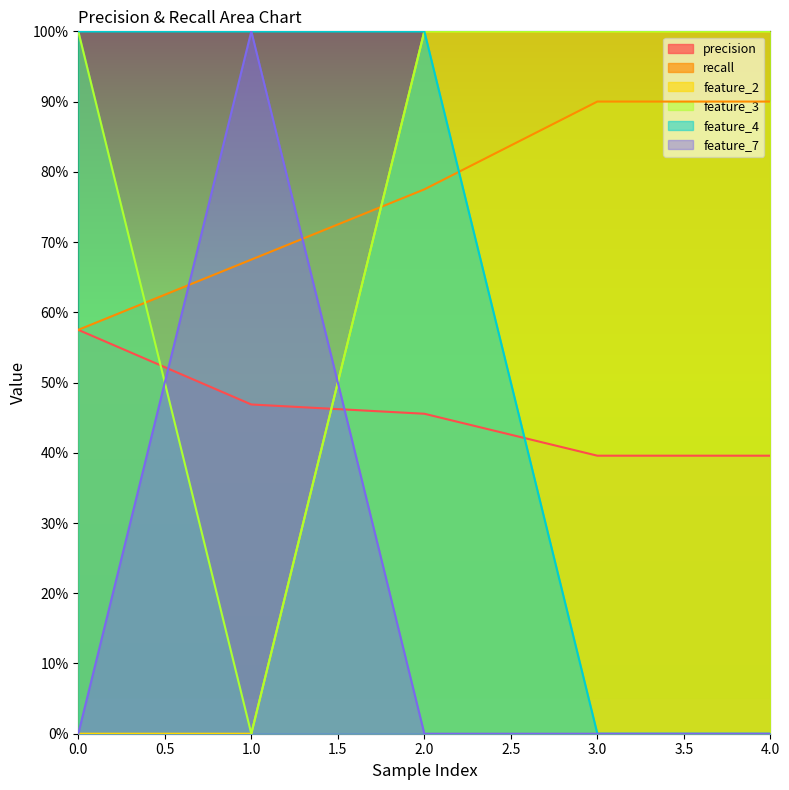

True or false: feature_3 and feature_4 intersect in this chart.

False